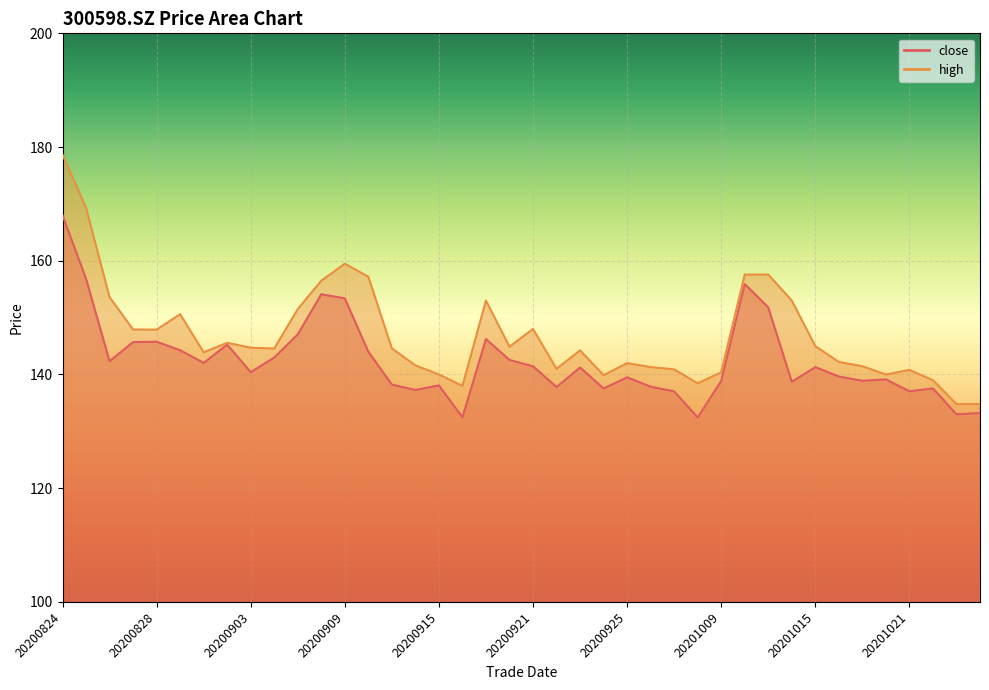

What is the difference between the close values at 20200917 and 20200930?

13.8